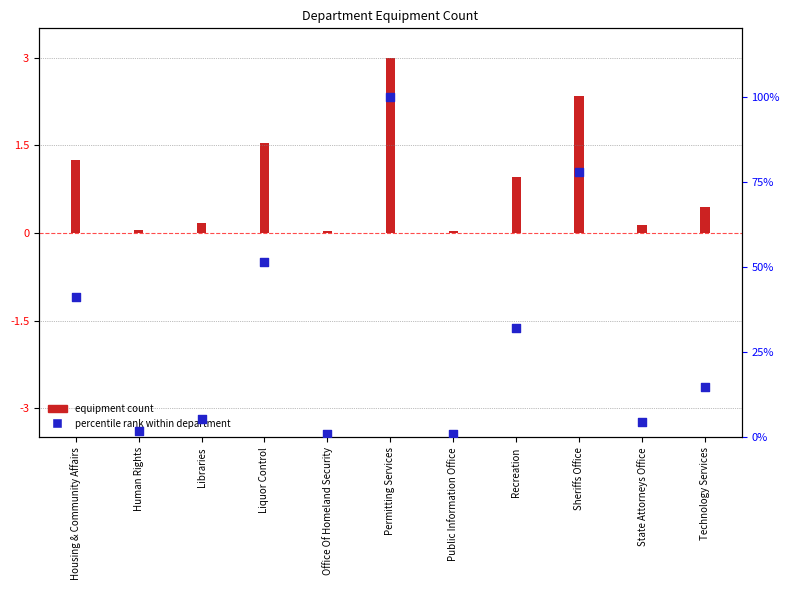

What is the change in value from Liquor Control to Public Information Office?

-50.5